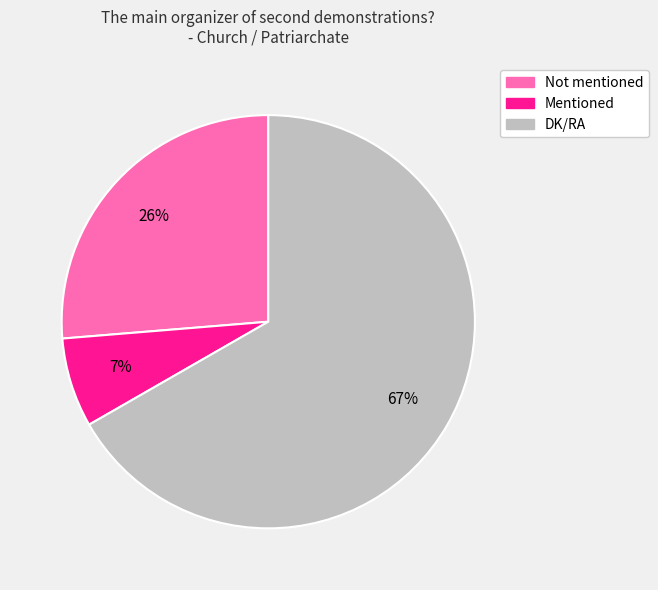

To the nearest percent, what percentage of the pie is Not mentioned?

26%